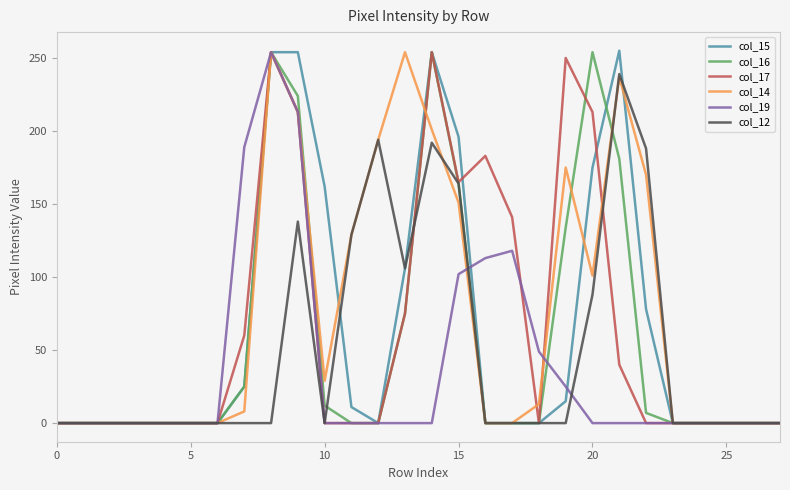

Which series has the widest spread of values?

col_15